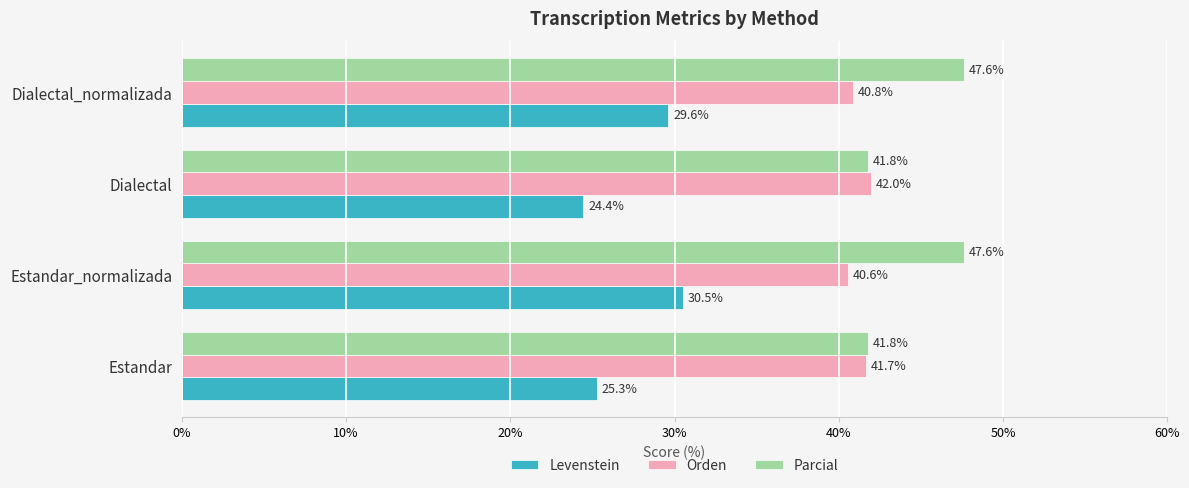

What is the highest value of the Levenstein series?

30.5